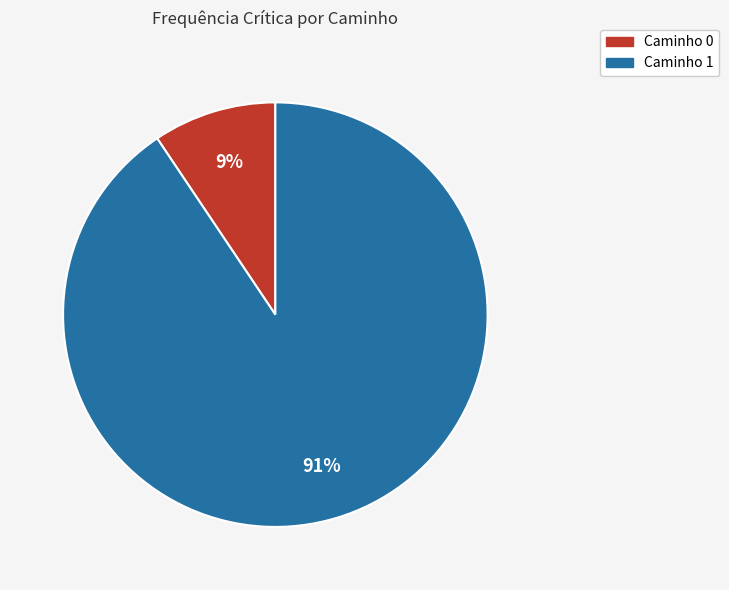

To the nearest percent, what is the average slice percentage?

50%